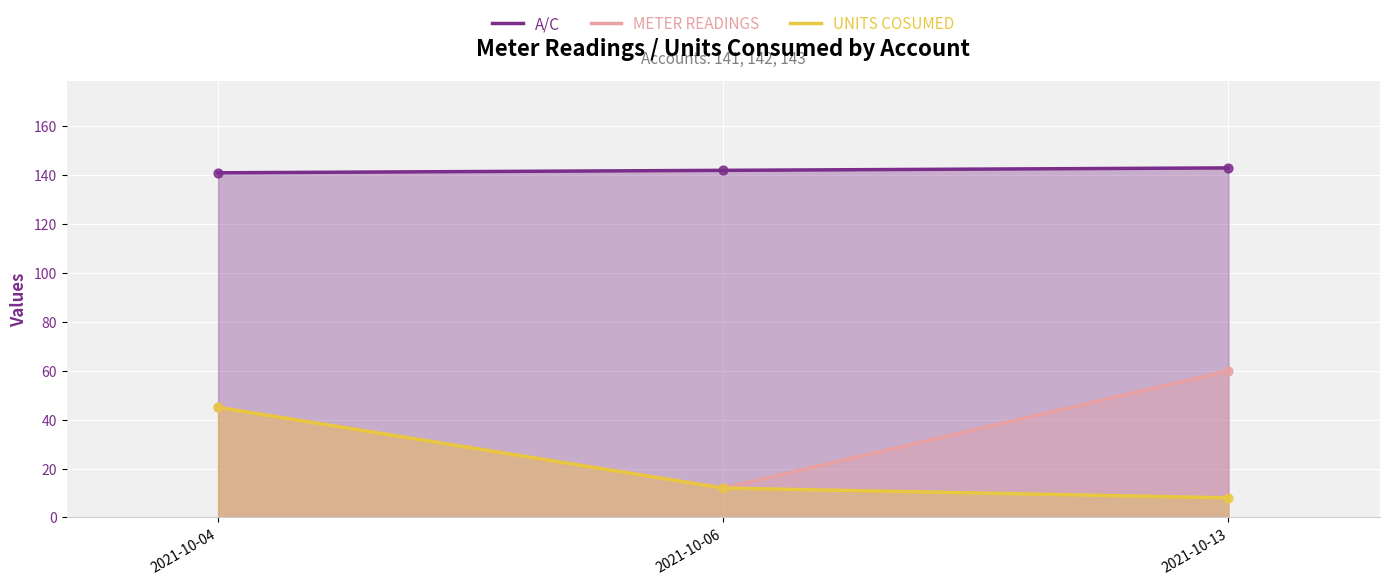

Which series contains the lowest Y value?

UNITS COSUMED